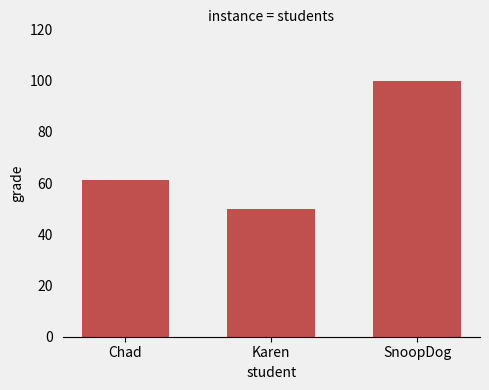

Where is the data nearest to the value 75?

Chad